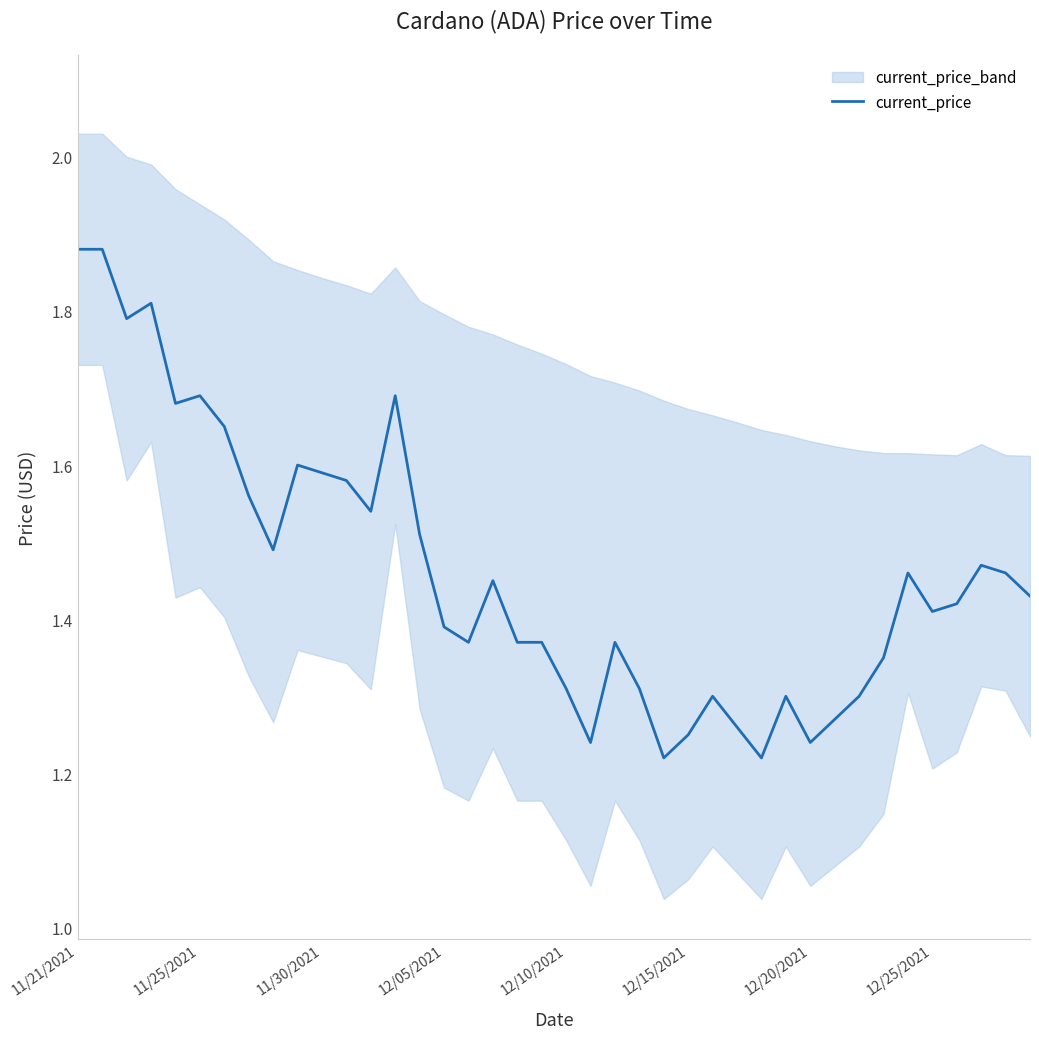

Is it true that the value at 12/05/2021 is 1.4?

True